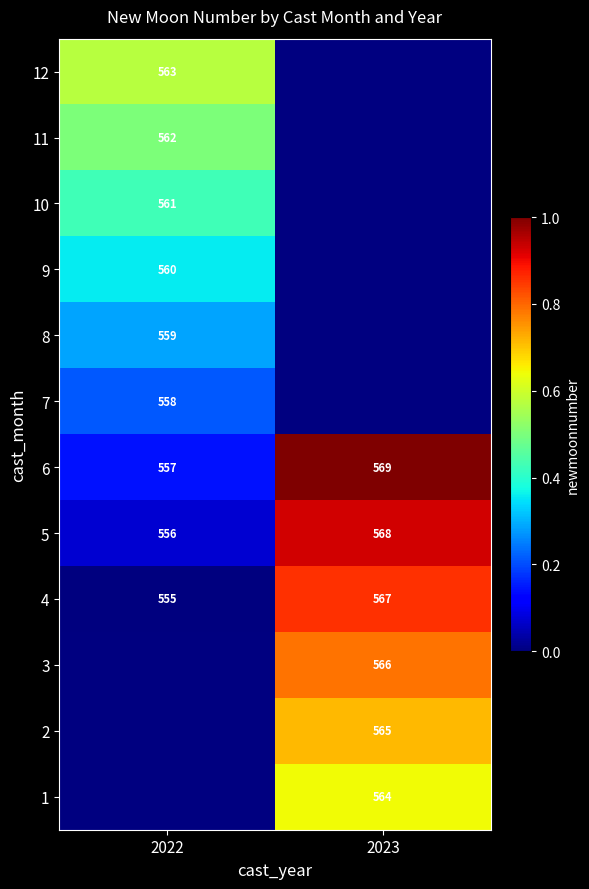

How many data points in 5 are less than 568?

1